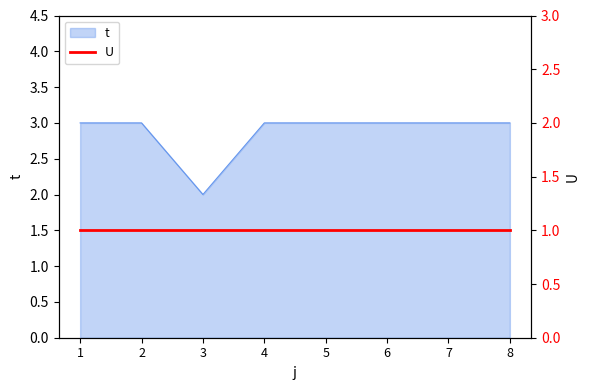

Reading left to right, extract all data points from this chart.

1=3	2=3	3=2	4=3	5=3	6=3	7=3	8=3